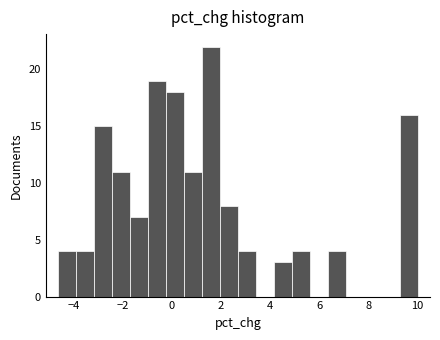

Around what value on the x-axis is the tallest bar? Give the approximate position of its centre, as read against the axis.

1.6